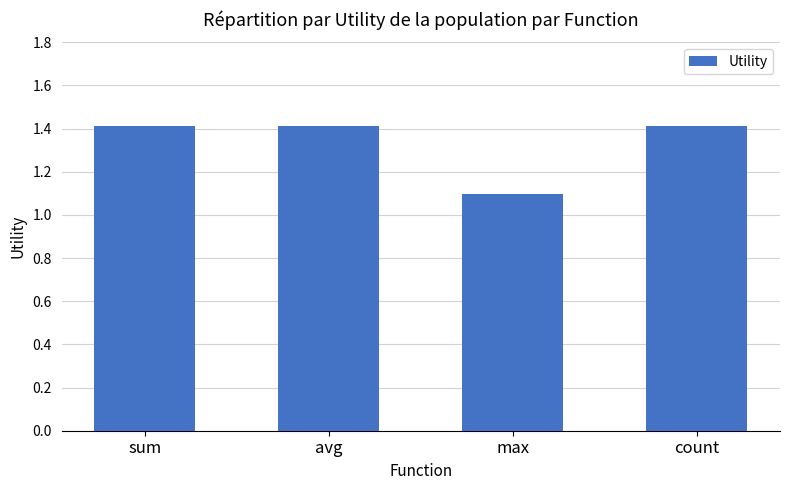

Reading left to right, extract all data points from this chart.

1.4	1.4	1.1	1.4